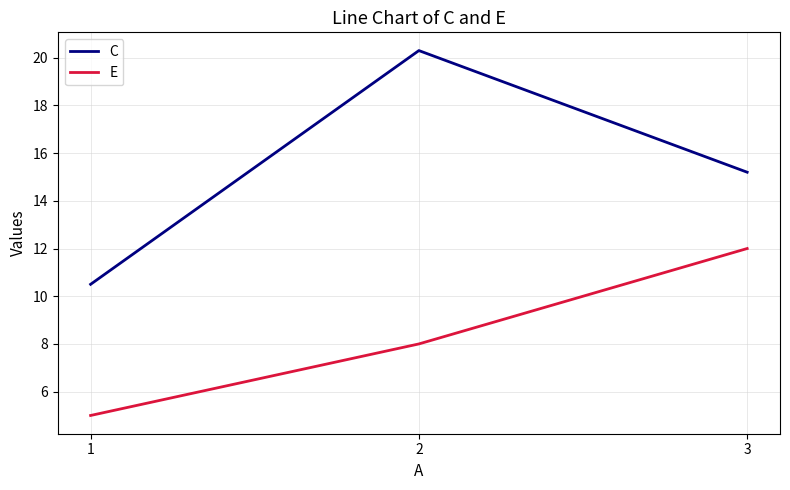

What is the approximate value of C at 2?

20.3